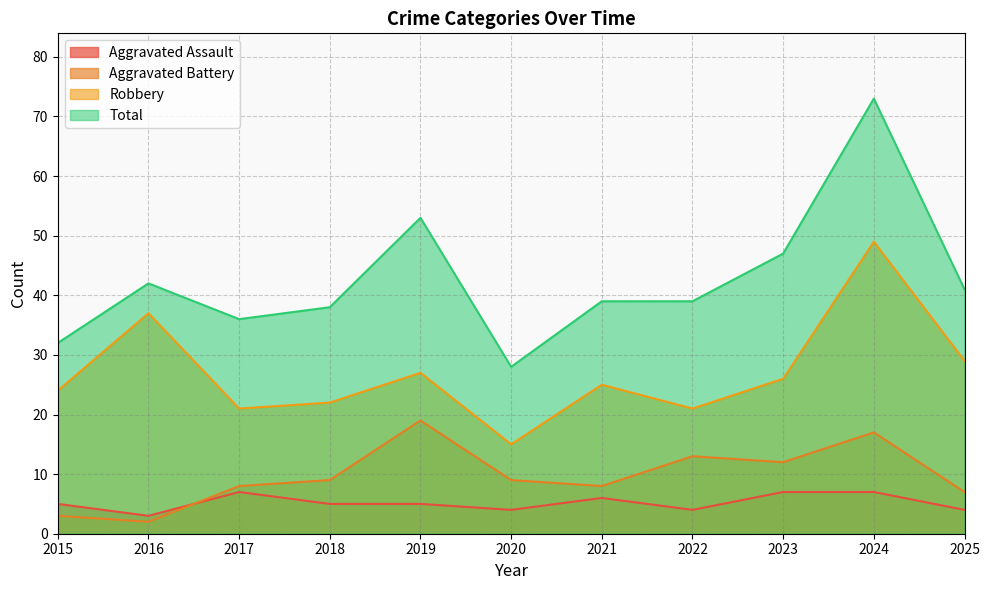

How many interior local peaks does the Aggravated Assault series have?

2